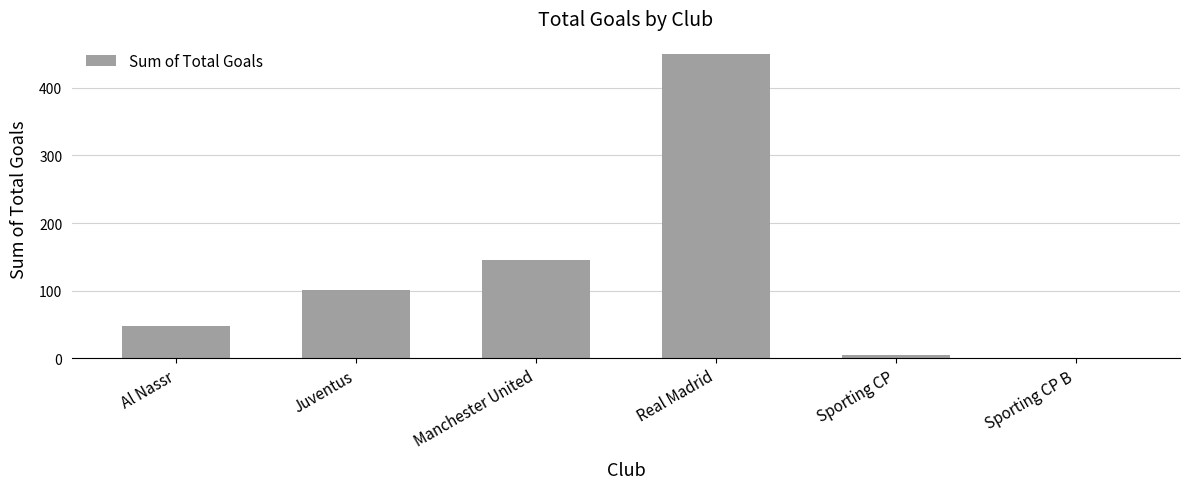

At which category does the chart reach its peak across all series?

Real Madrid